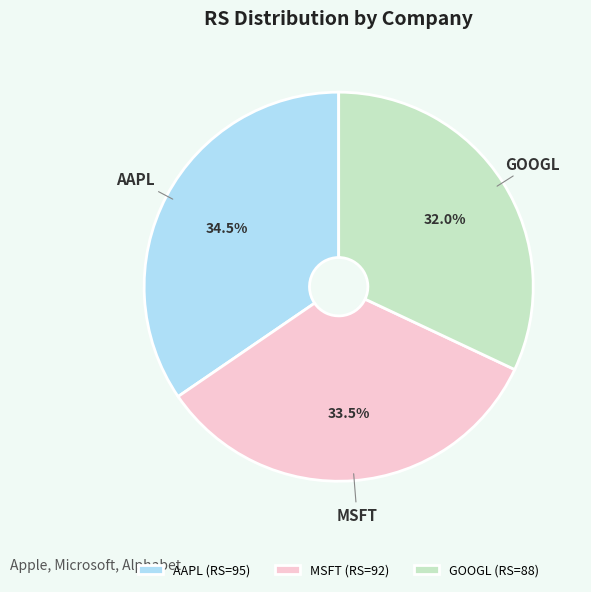

Approximately how many times larger is the value at AAPL compared to GOOGL?

1.1